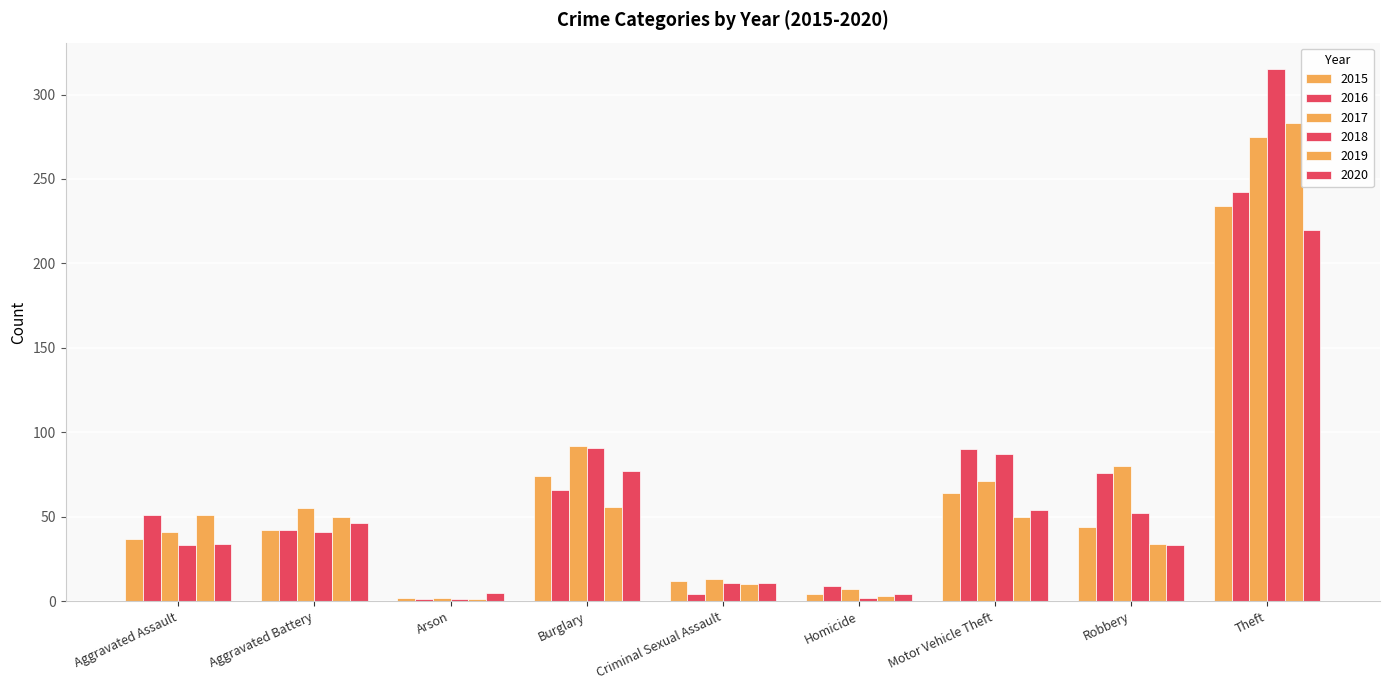

How many values in the 2017 series are below 55?

4